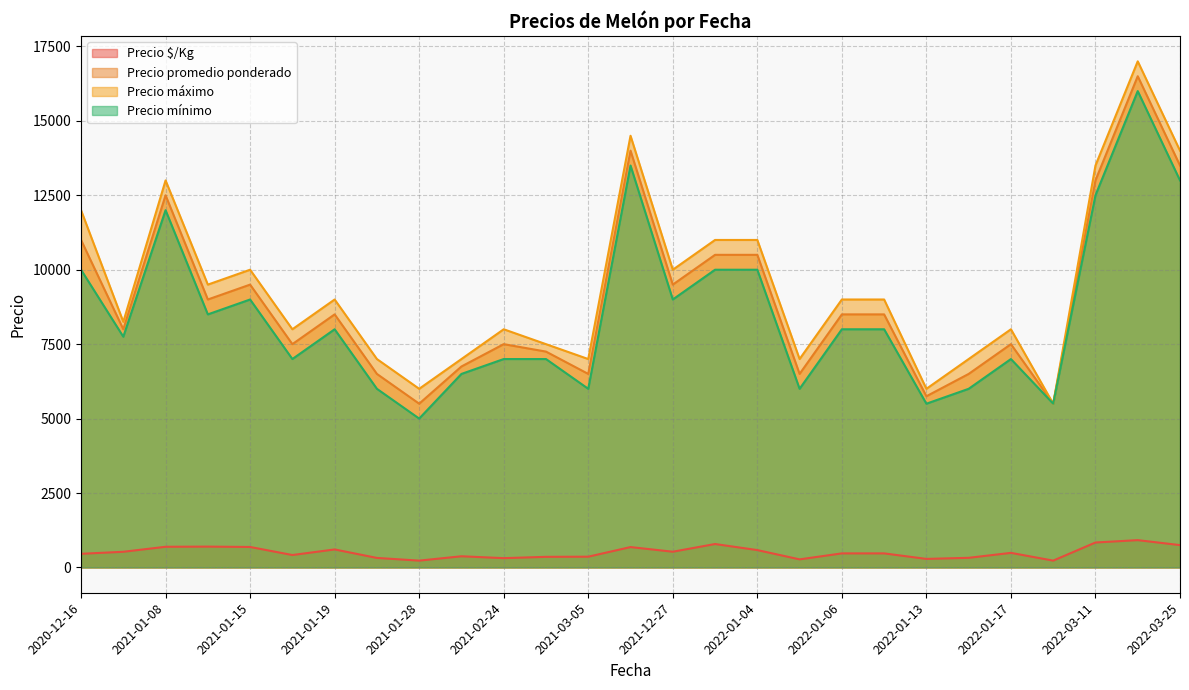

Rank the series by their maximum value, from lowest to highest.

Precio $/Kg, Precio mínimo, Precio promedio ponderado, Precio máximo